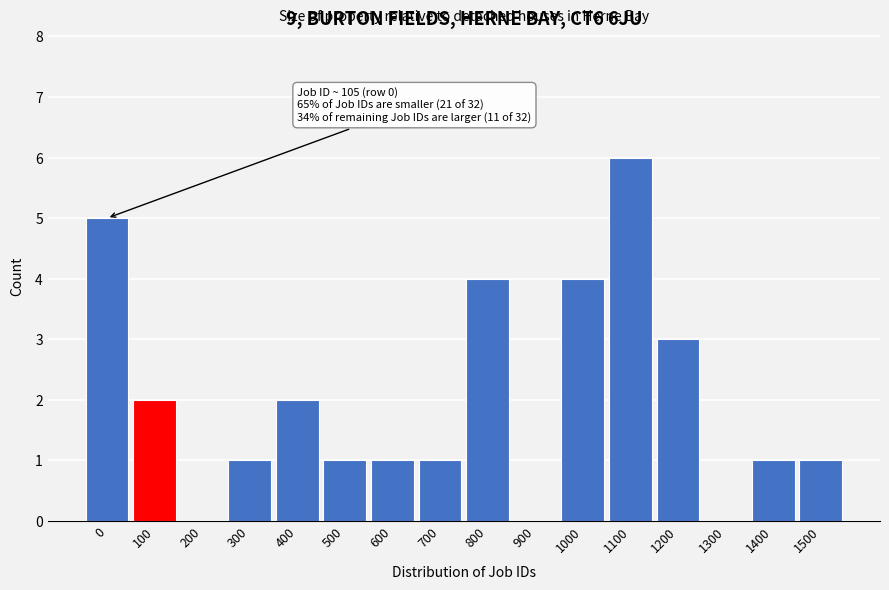

Reading right to left, transcribe all the data shown in this chart.

1500=1	1400=1	1300=0	1200=3	1100=6	1000=4	900=0	800=4	700=1	600=1	500=1	400=2	300=1	200=0	100=2	0=5